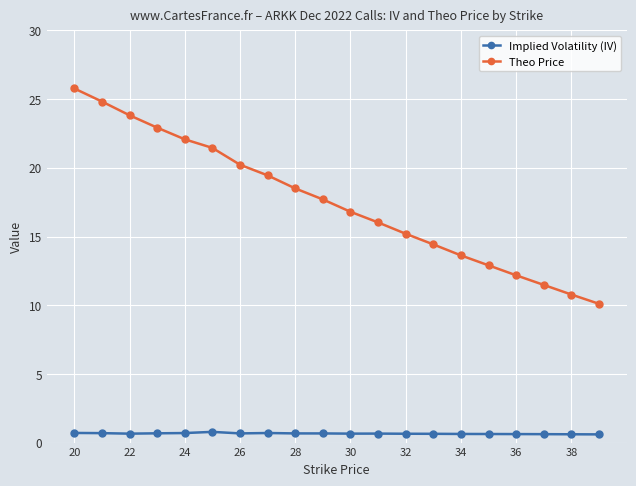

Which series has the largest range (max minus min)?

Theo Price